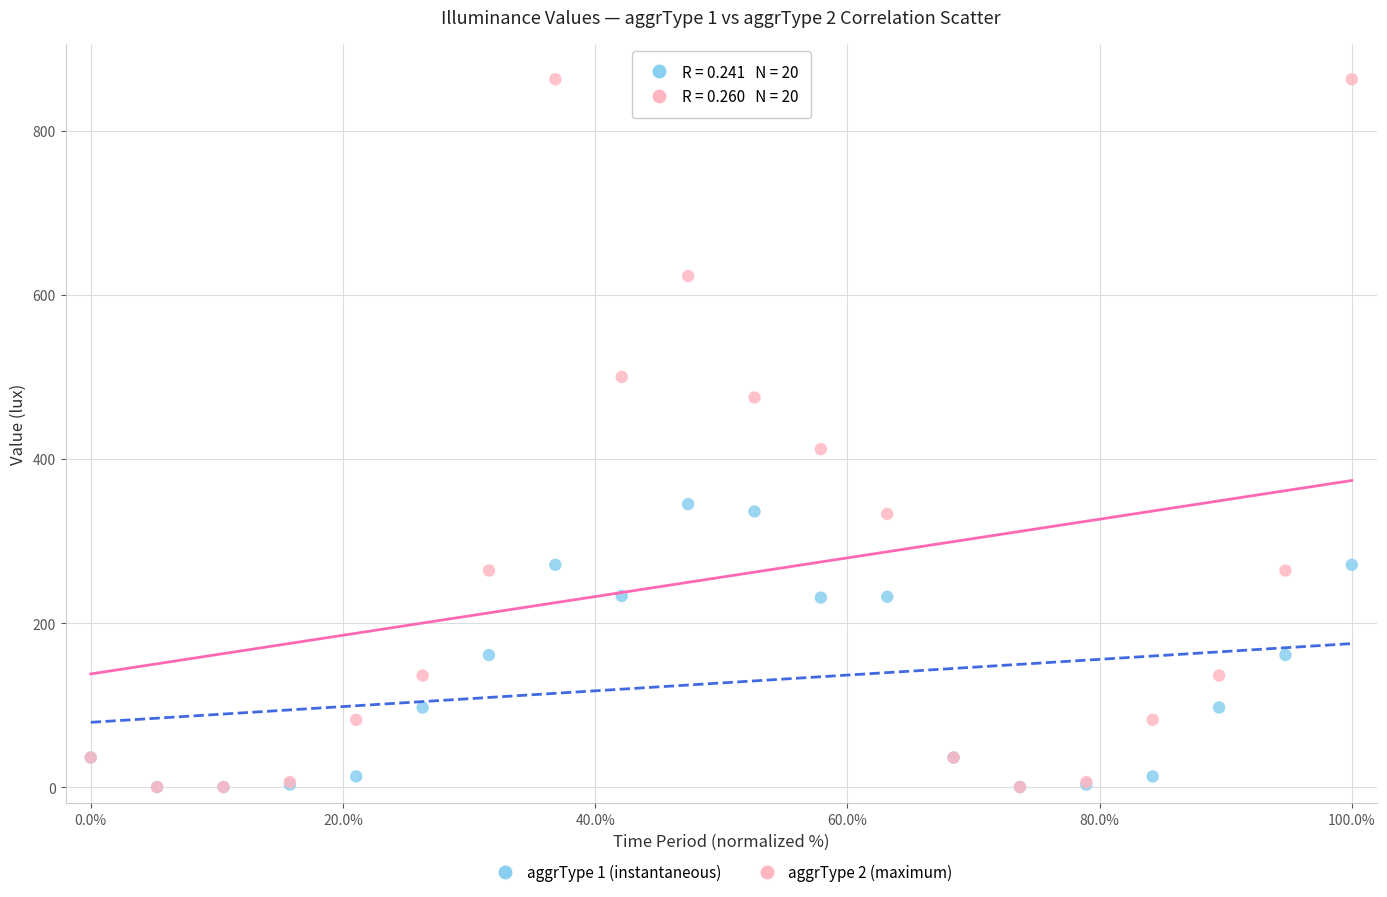

Across all series, what Y value is closest to 431?

412